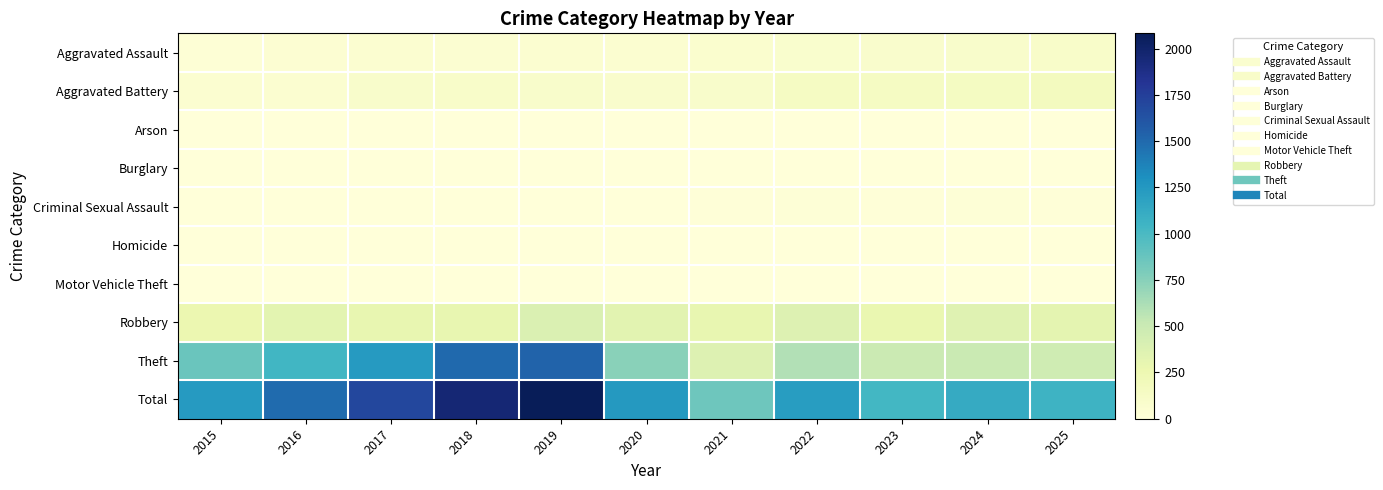

What is the difference between the highest and lowest values at 2021?

847